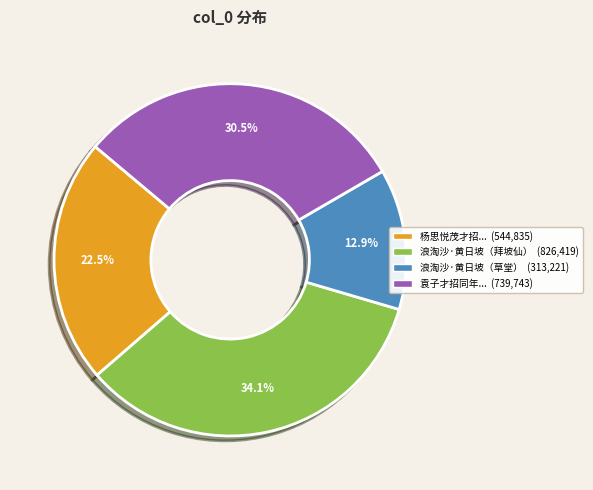

How many slices are in this pie chart?

4